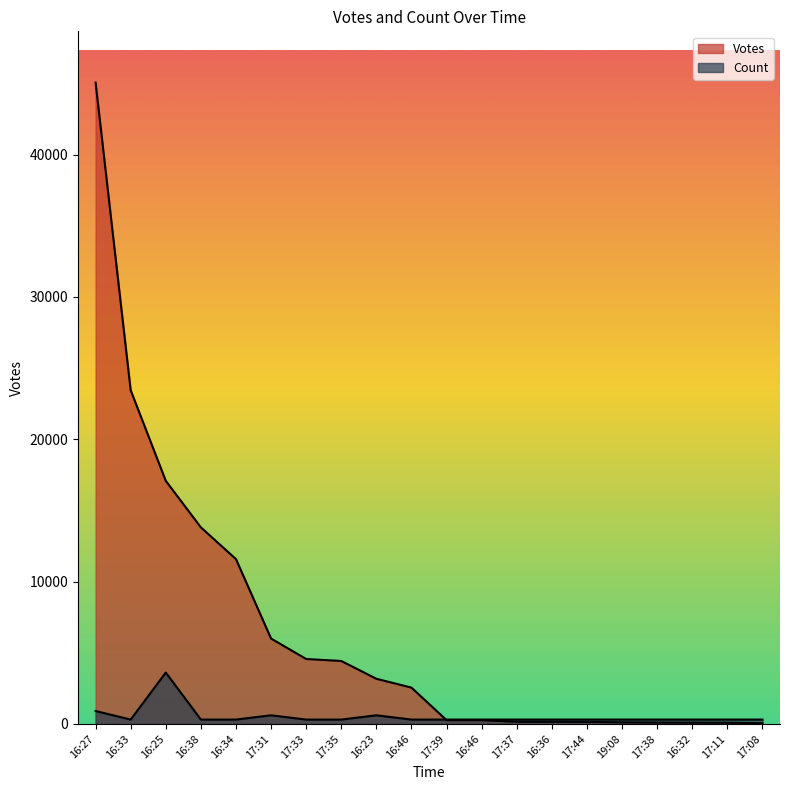

What is the difference between the maximum and minimum values in the Count series?

3303.9